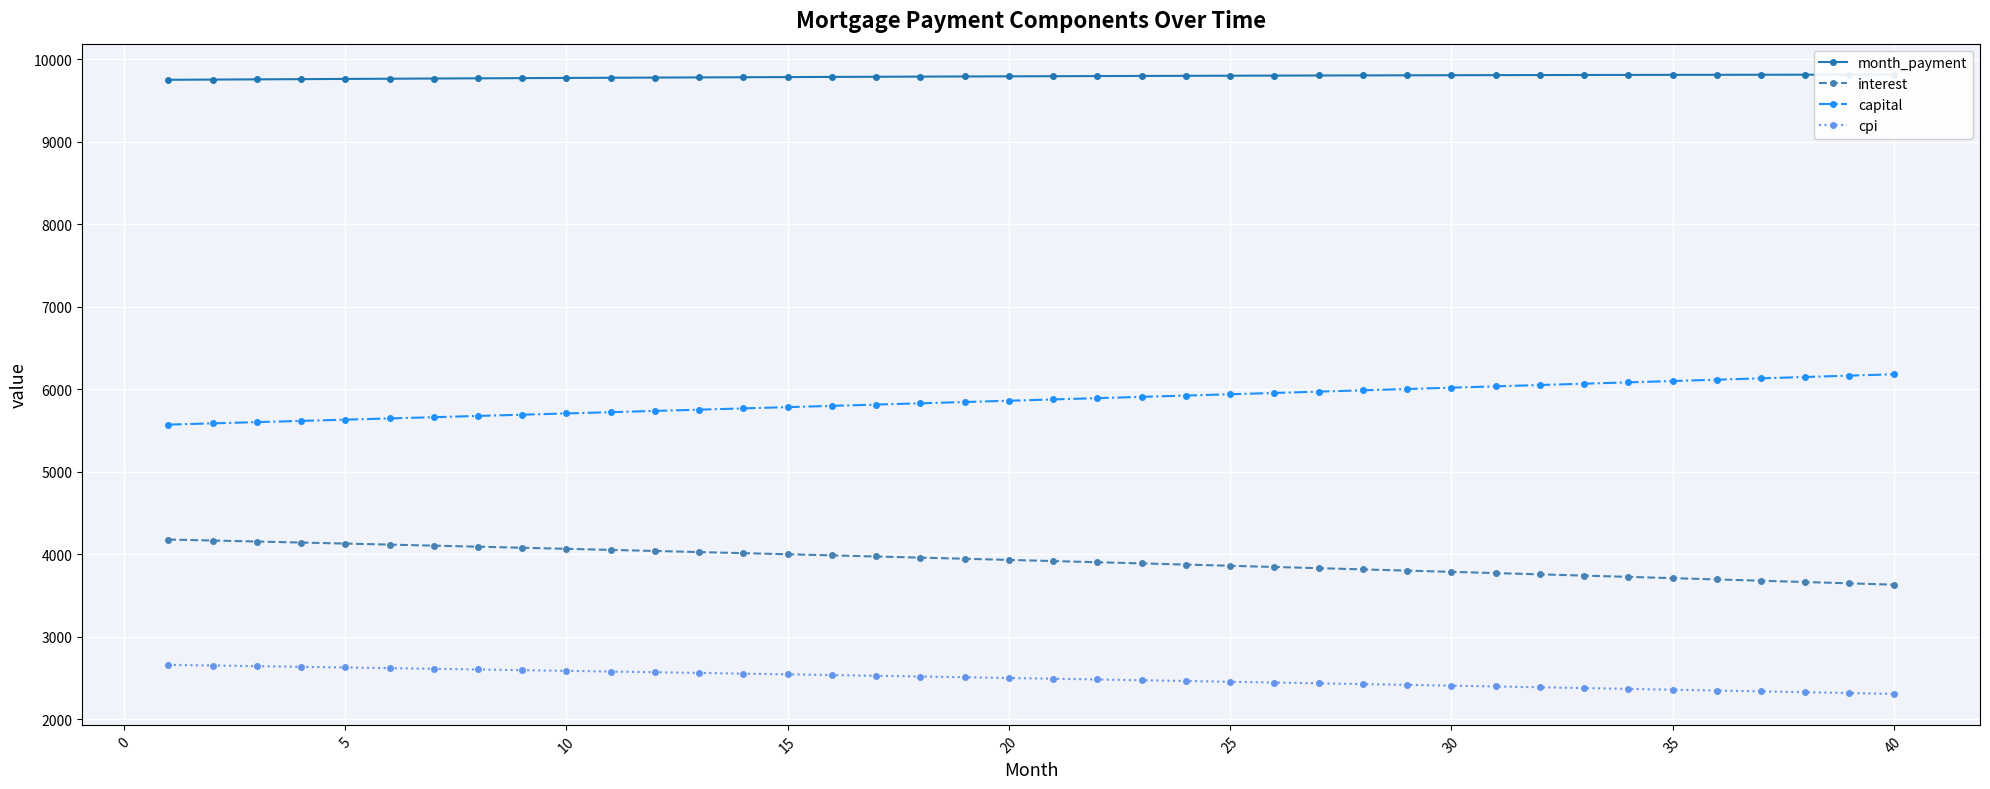

What is the difference between the maximum and minimum values in the capital series?

609.7